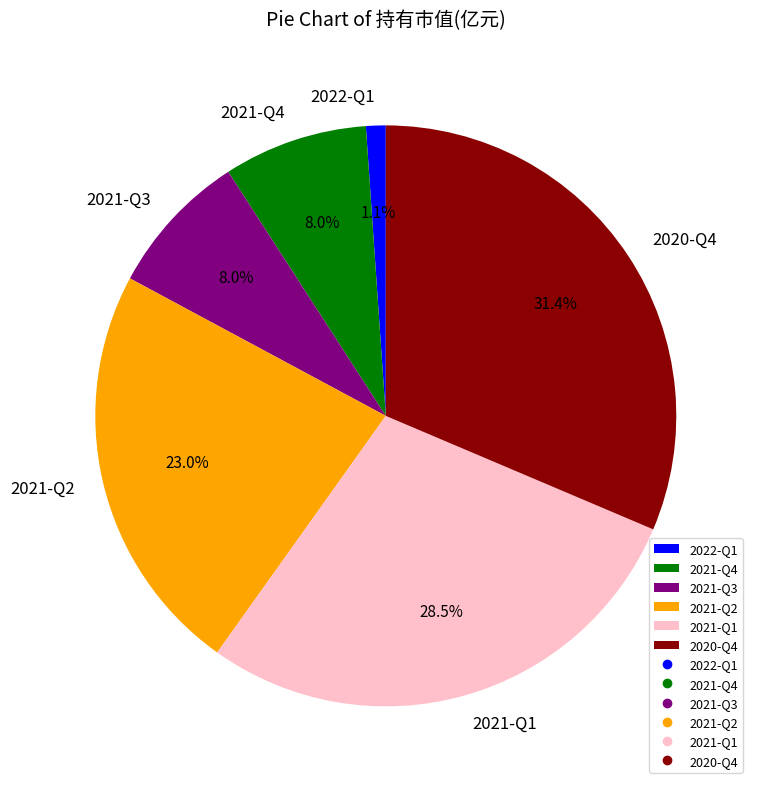

Between 2022-Q1 and 2021-Q2, which is larger?

2021-Q2